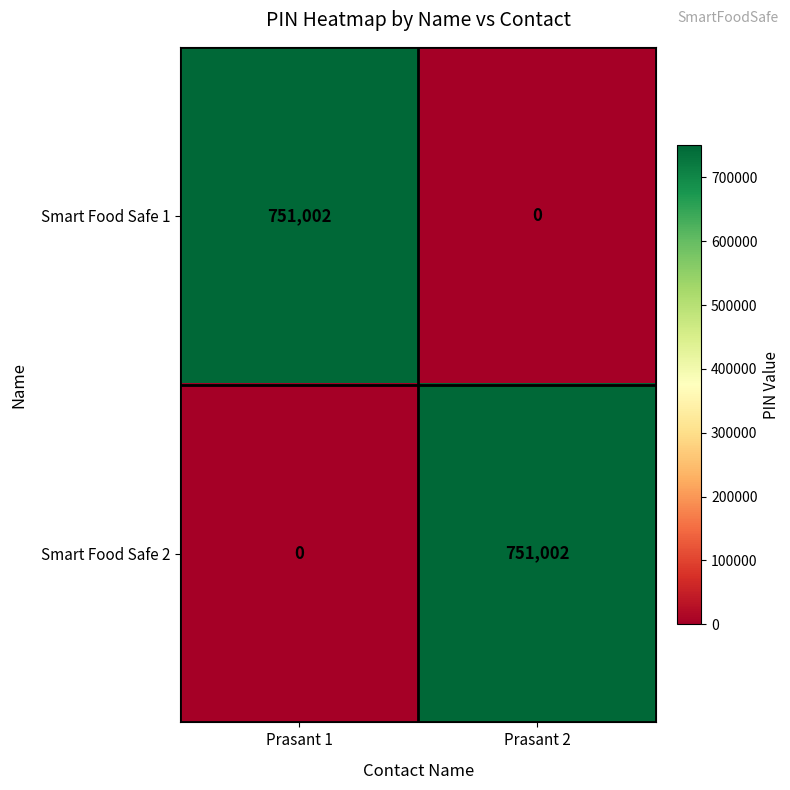

What is the maximum value for Smart Food Safe 1?

751002